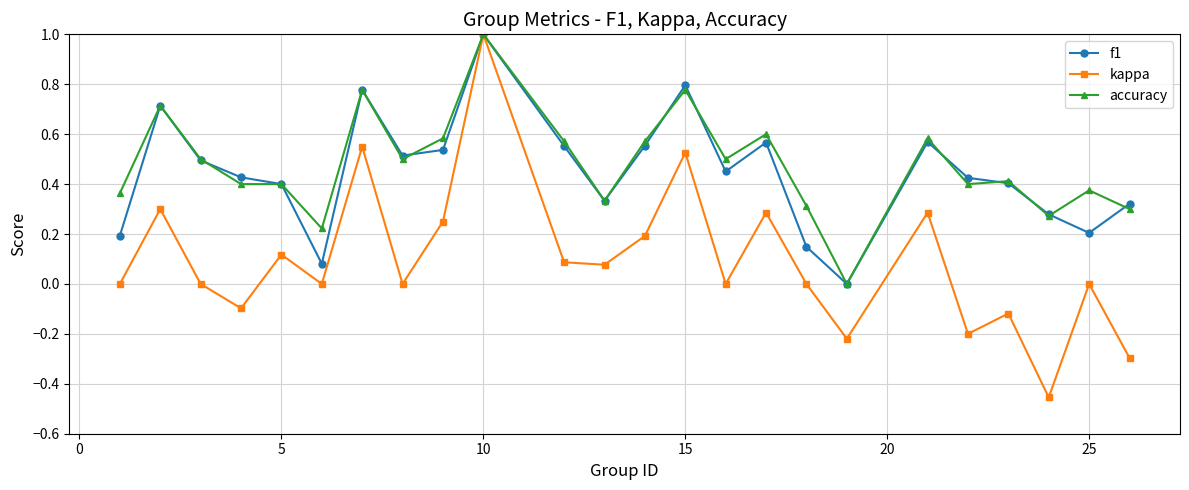

Does the chart have visible grid lines?

Yes